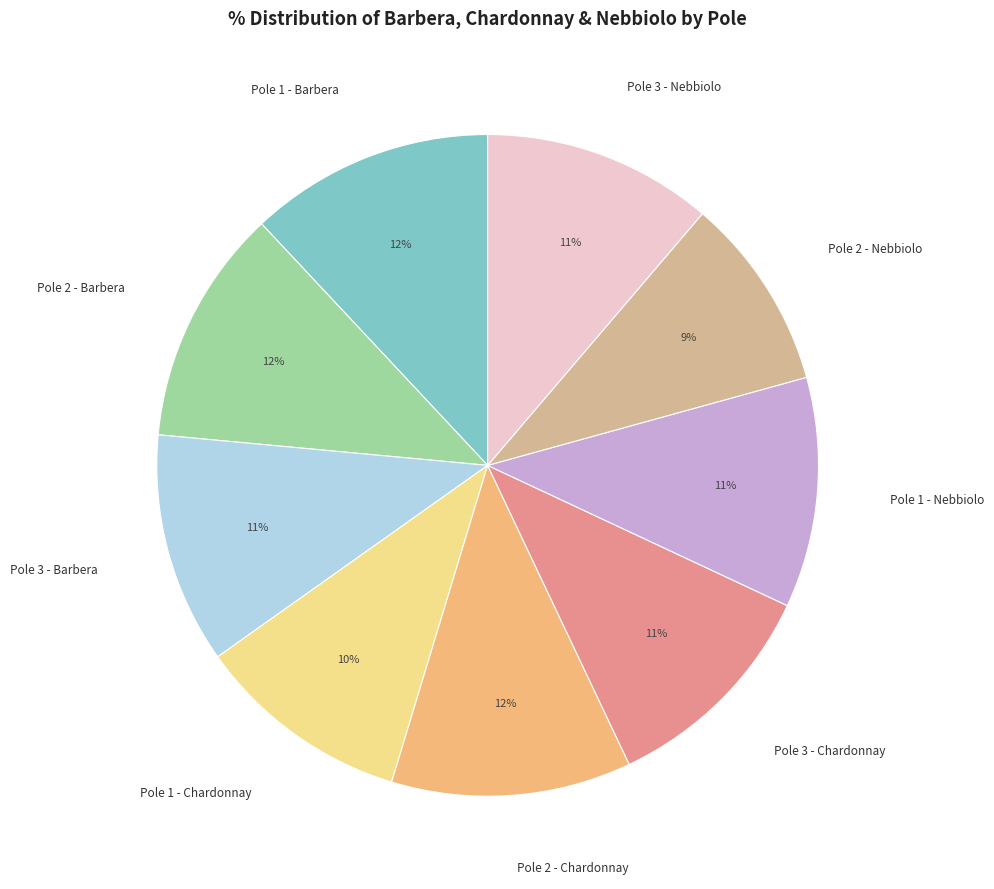

To the nearest percent, what is the average slice percentage?

11%